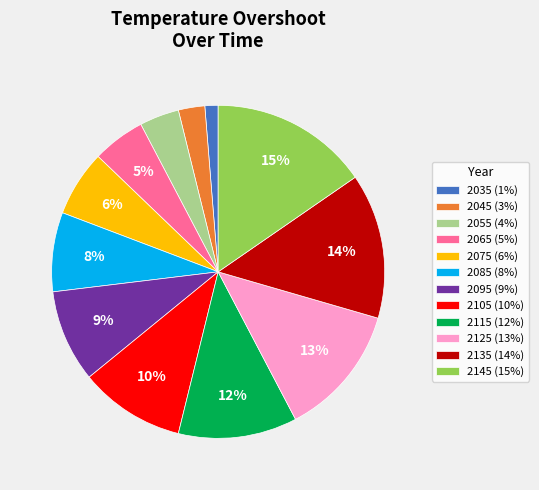

What is the smallest slice in the pie chart?

2035 (1%)